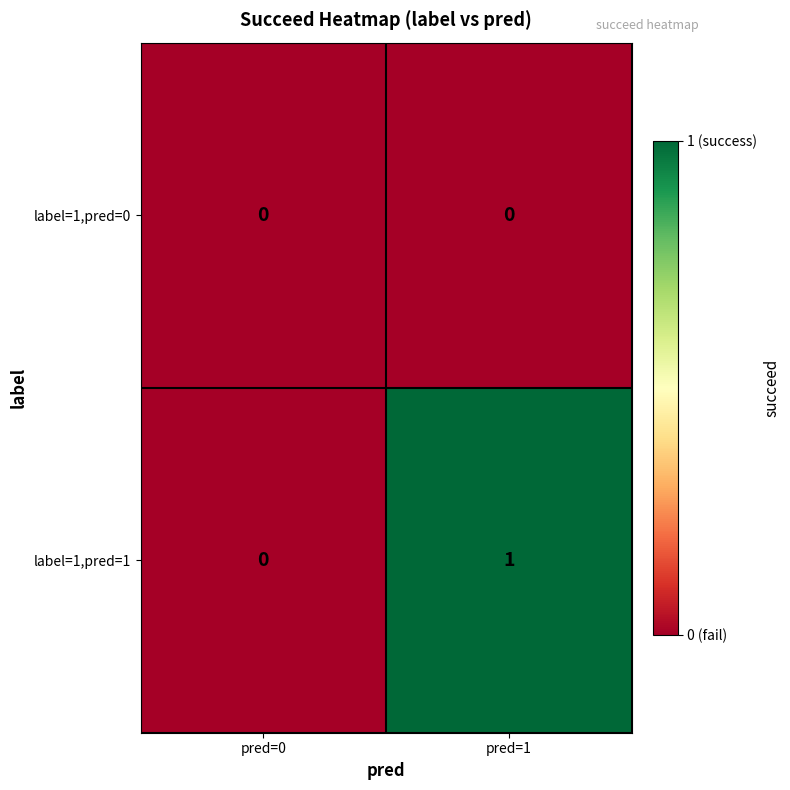

At which category is the sum across all series the highest?

pred=1